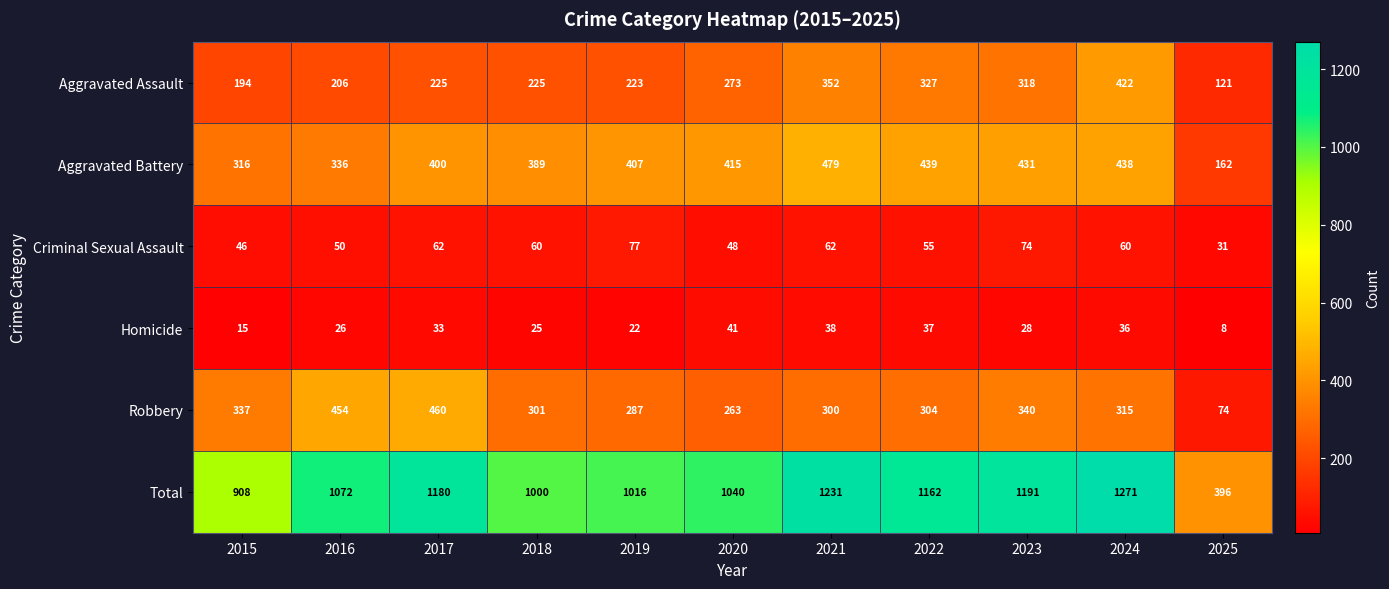

At 2022, list the series in order from largest to smallest.

Total, Aggravated Battery, Aggravated Assault, Robbery, Criminal Sexual Assault, Homicide